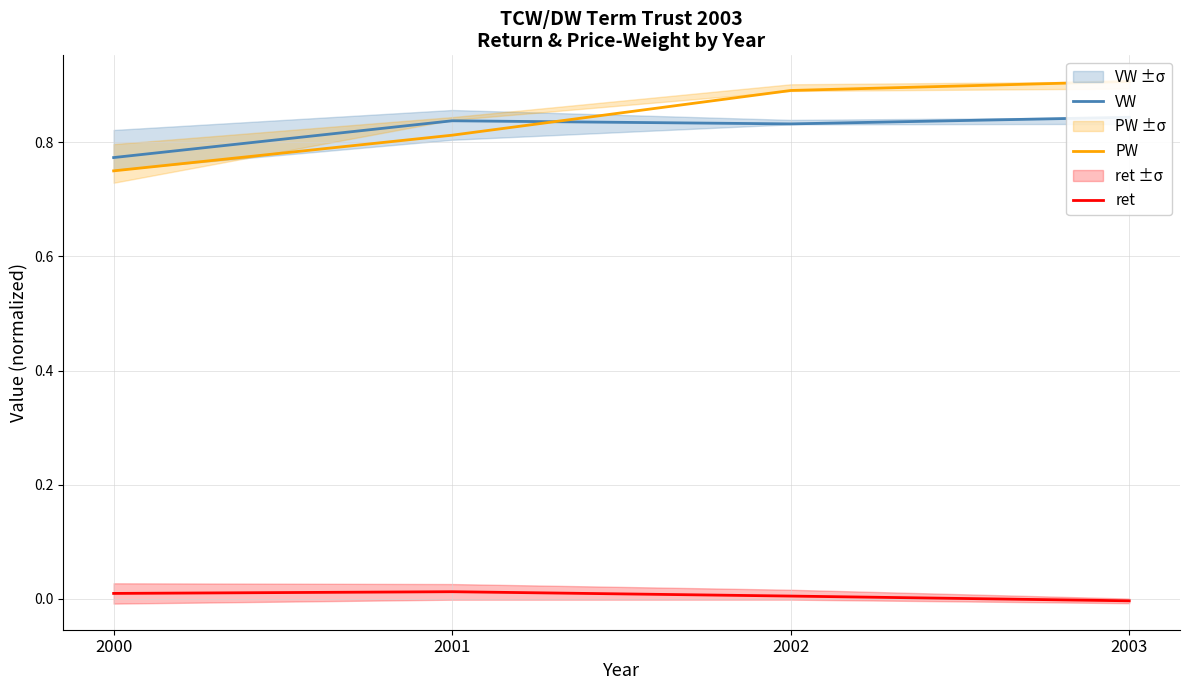

Which series has the widest spread of values?

PW